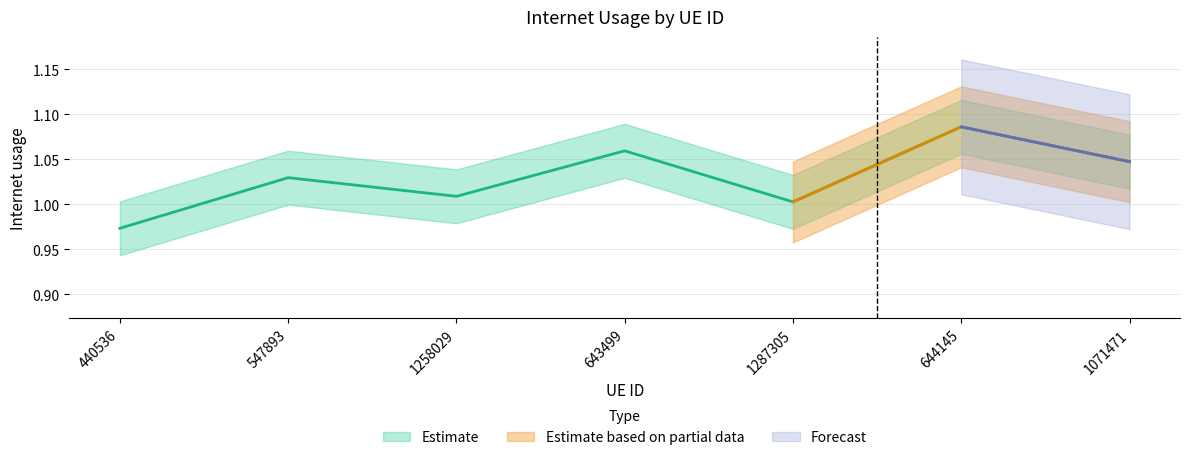

How many lines are shown in the chart?

1